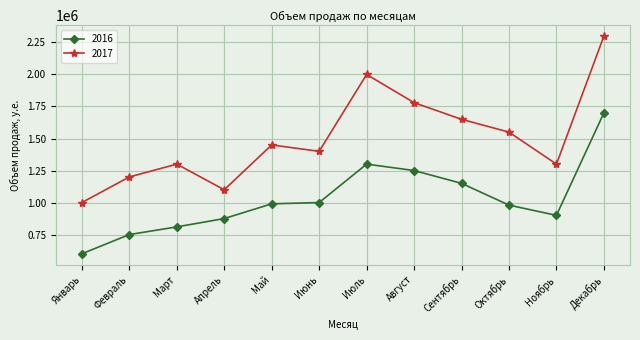

What is the approximate value of 2017 at Май?

1450000